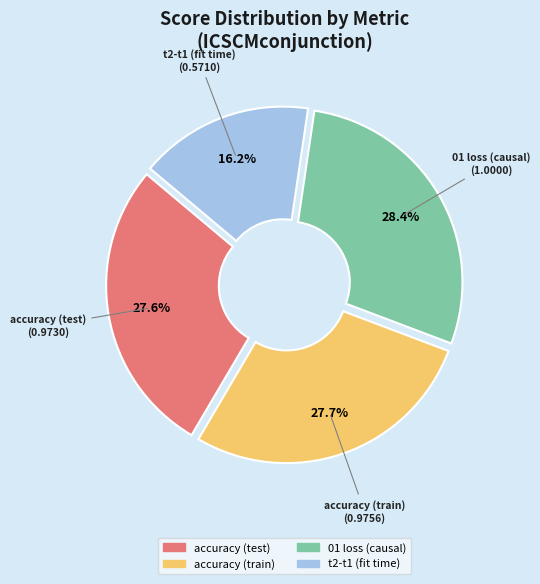

What is the largest slice in the pie chart?

01 loss (causal)